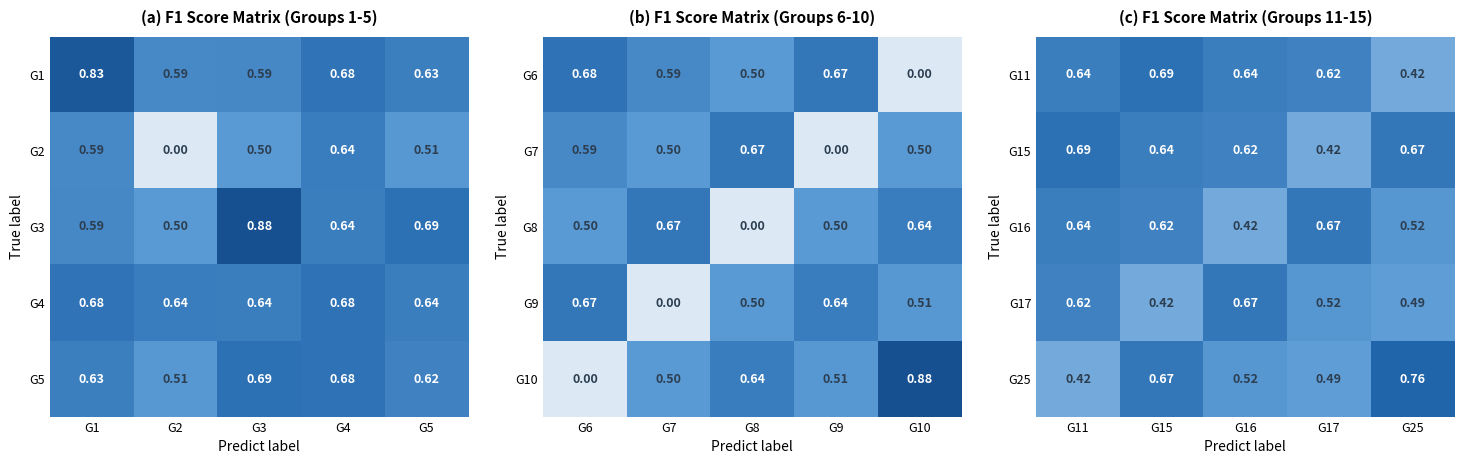

What is the highest value of the G25 series?

0.8